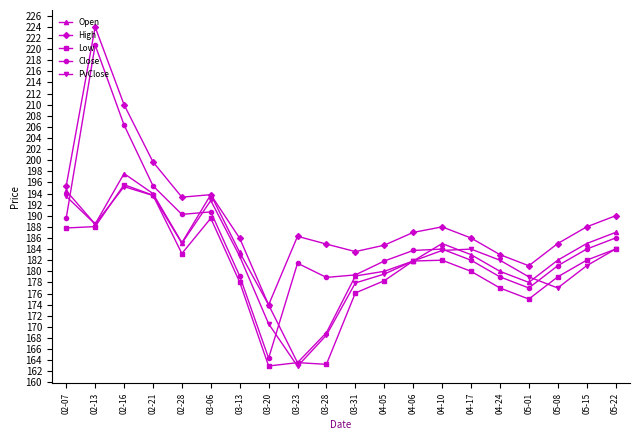

What is the label of the 18th point from the left?

05-08